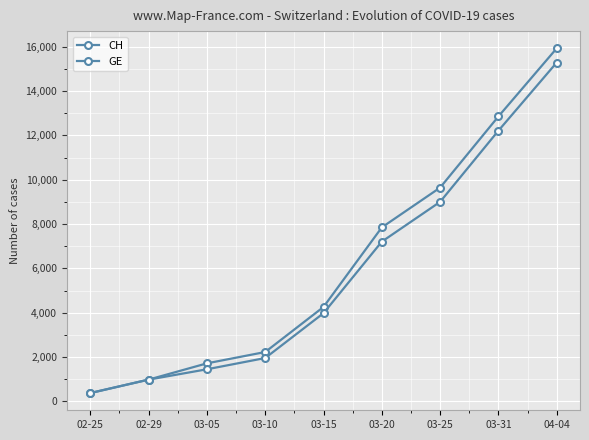

Does the chart have visible grid lines?

Yes